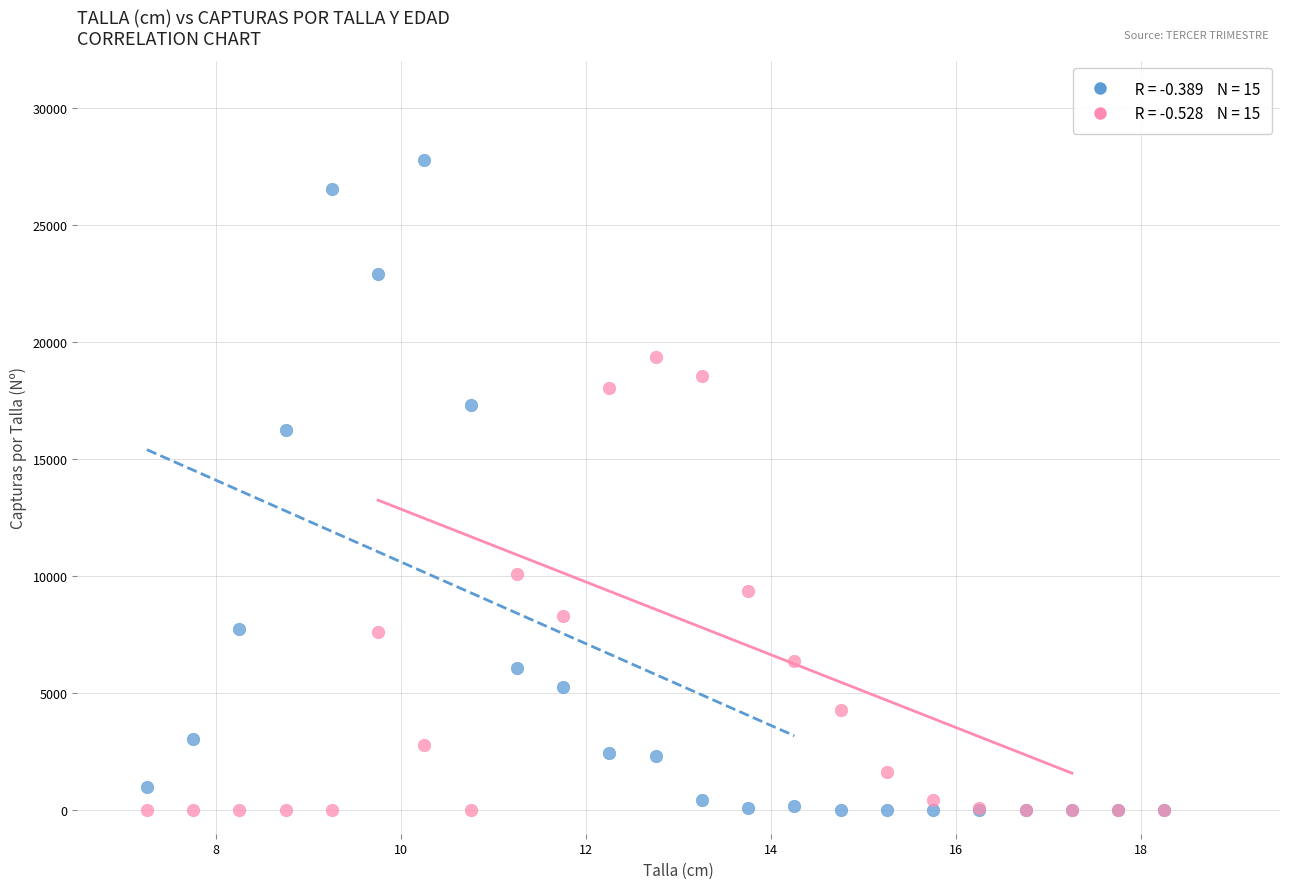

Across all series, what Y value is closest to 13878?

16223.4